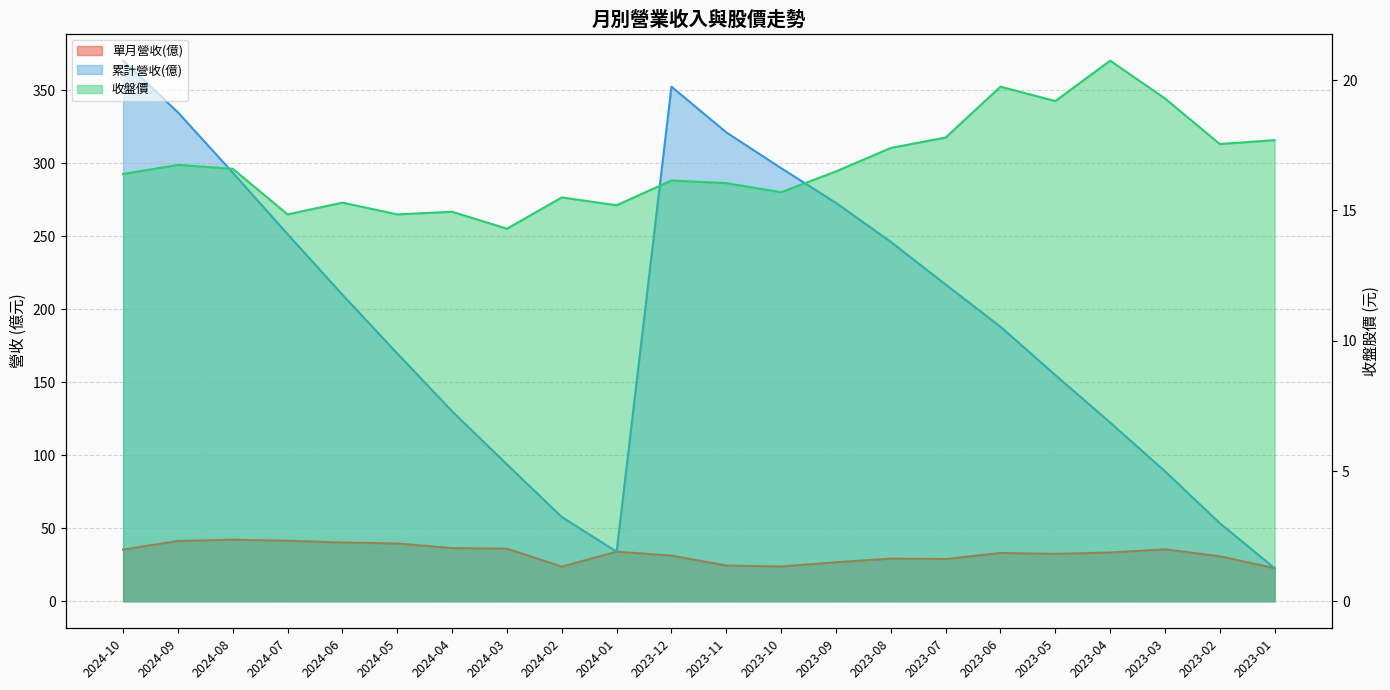

Between 2023-09 and 2023-04, which series saw the biggest shift?

累計營收(億)